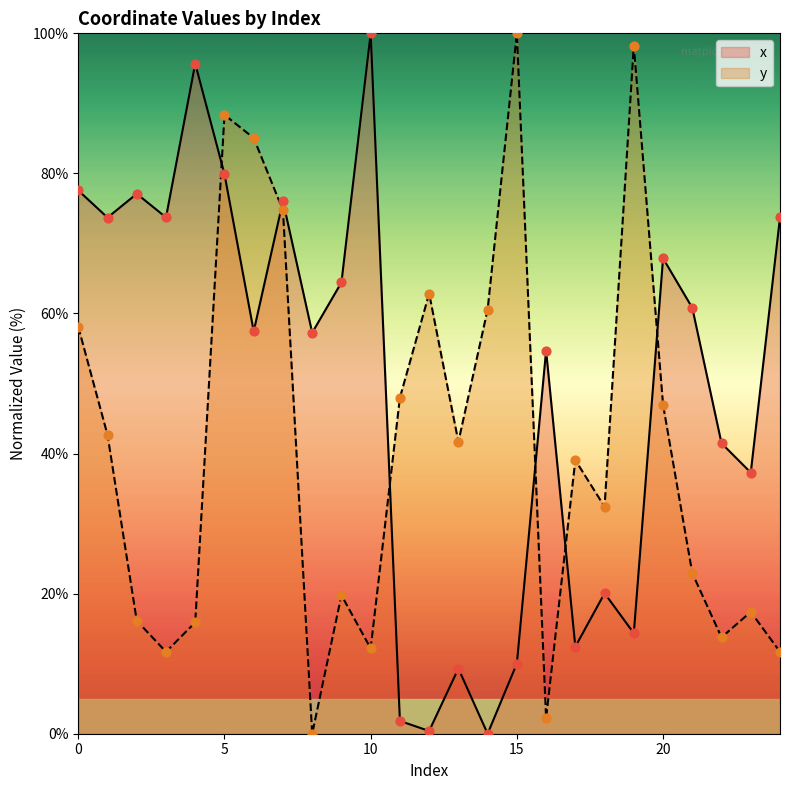

Which series has the widest spread of Y values?

x